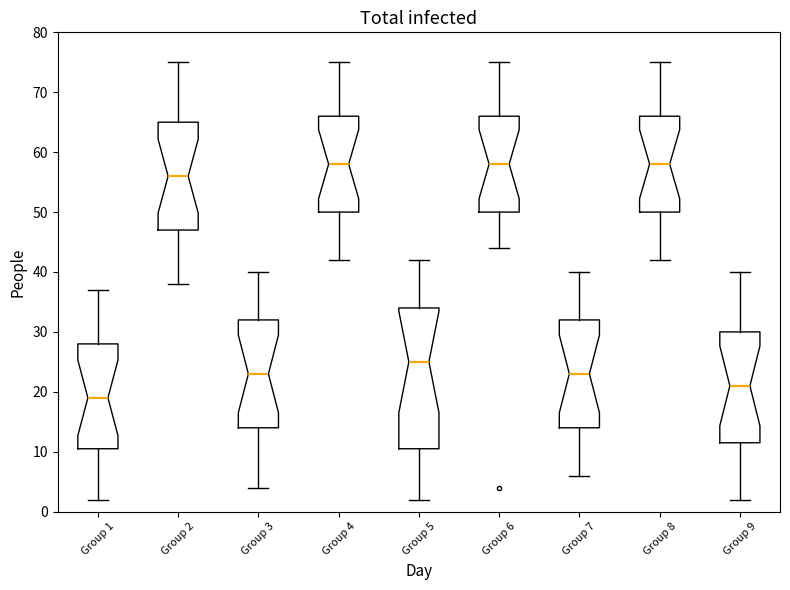

Reading left to right, transcribe this box plot: for each box, give where its median line is, the range the box spans, and where its two whiskers end, as read against the y-axis. The values are not printed on the chart, so give them approximately, as read against the axis.

Group 1: median 19, box 11 to 28, whiskers 2 to 37
Group 2: median 56, box 47 to 65, whiskers 38 to 75
Group 3: median 23, box 14 to 32, whiskers 4 to 40
Group 4: median 58, box 50 to 66, whiskers 42 to 75
Group 5: median 25, box 11 to 34, whiskers 2 to 42
Group 6: median 58, box 50 to 66, whiskers 44 to 75
Group 7: median 23, box 14 to 32, whiskers 6 to 40
Group 8: median 58, box 50 to 66, whiskers 42 to 75
Group 9: median 21, box 12 to 30, whiskers 2 to 40